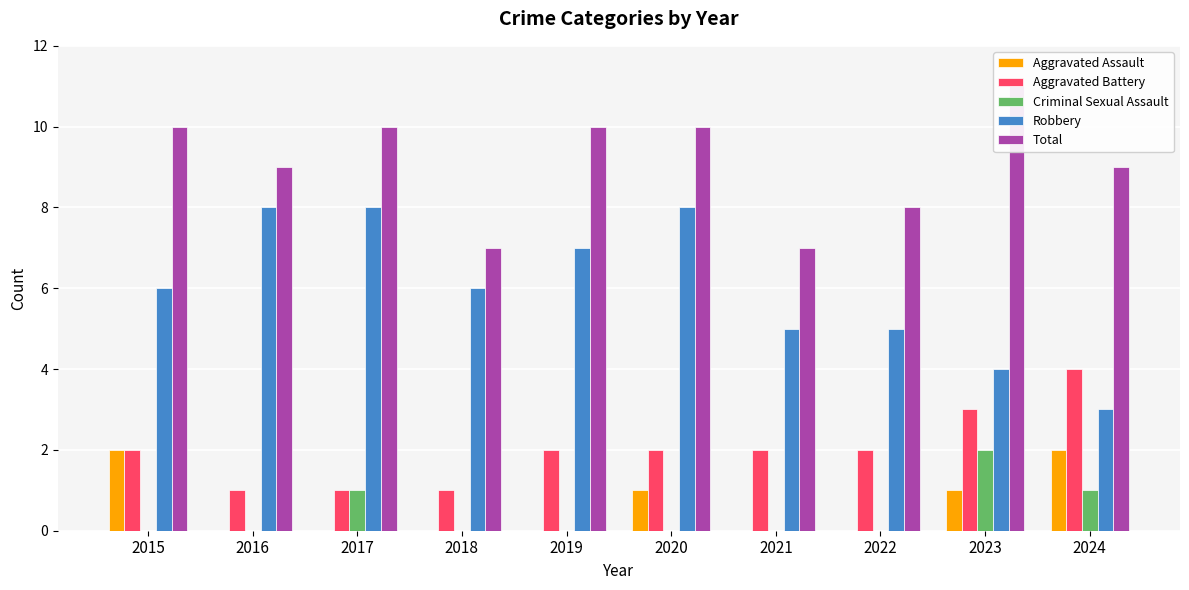

Does the chart contain stacked bars?

No